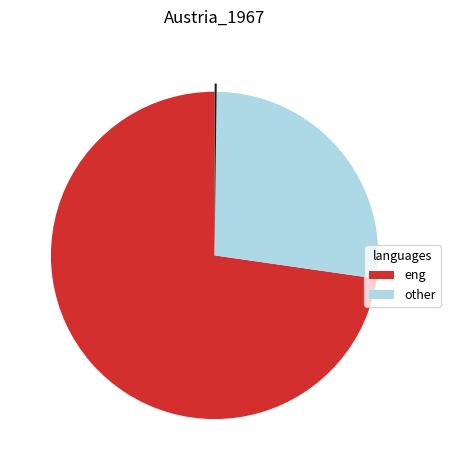

Is there a majority slice in this chart?

Yes